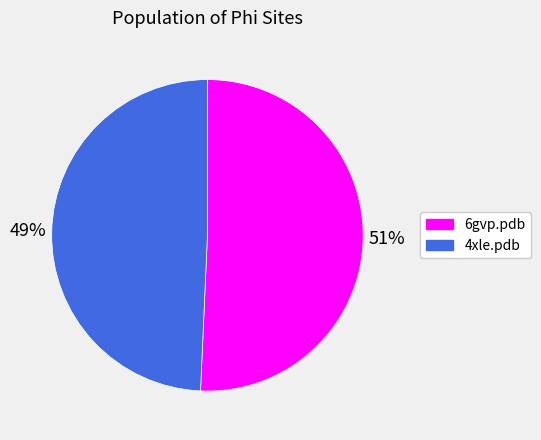

Which slice is the smallest?

4xle.pdb